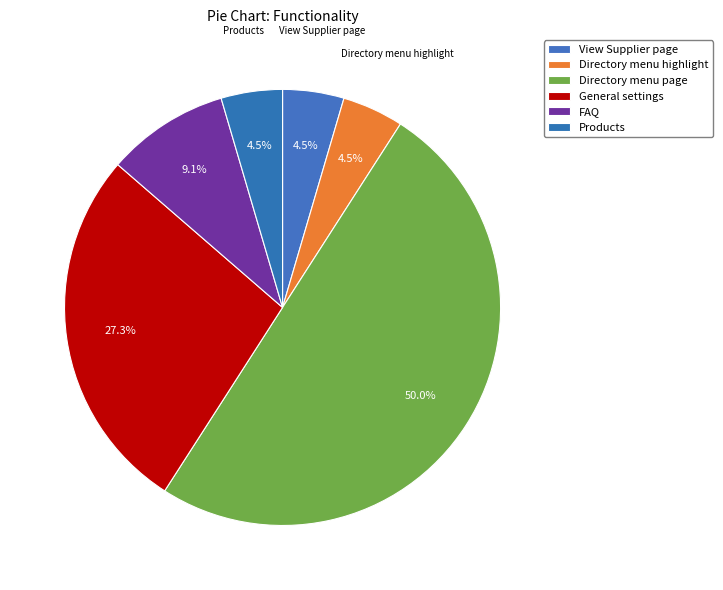

Between Products and View Supplier page, which is larger?

Products